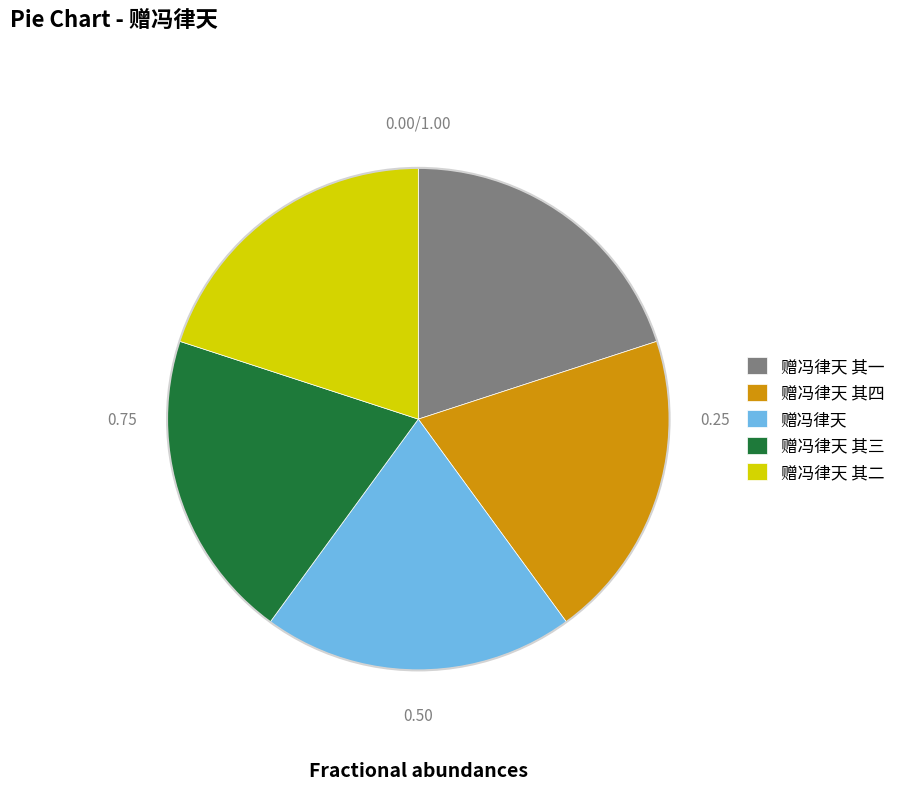

Does 赠冯律天 其四 account for over 50% of the chart?

No